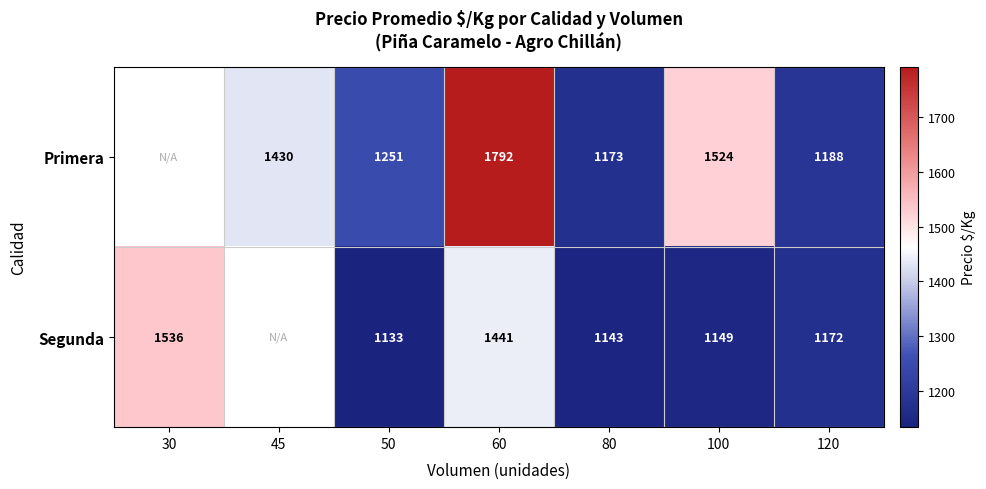

Rank the series at 100 from lowest to highest value.

Segunda, Primera